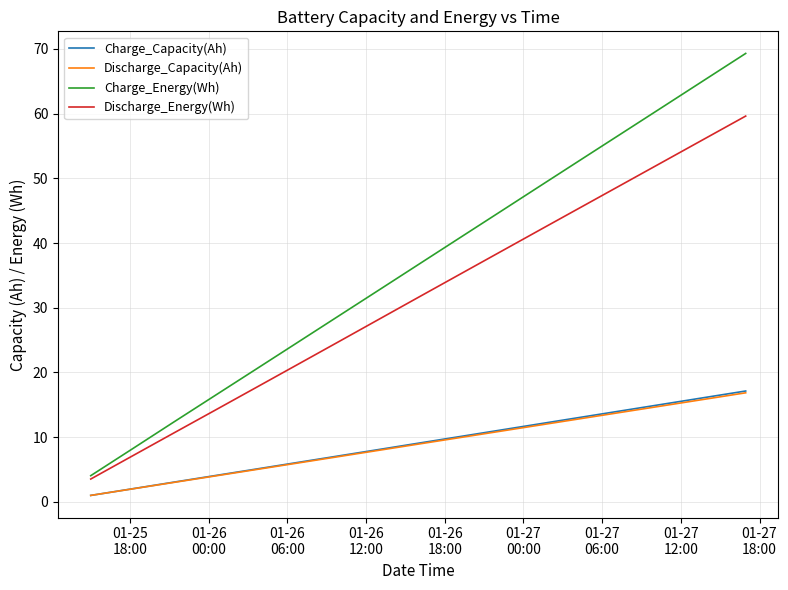

What is the difference between the maximum and minimum values in the Charge_Energy(Wh) series?

65.3